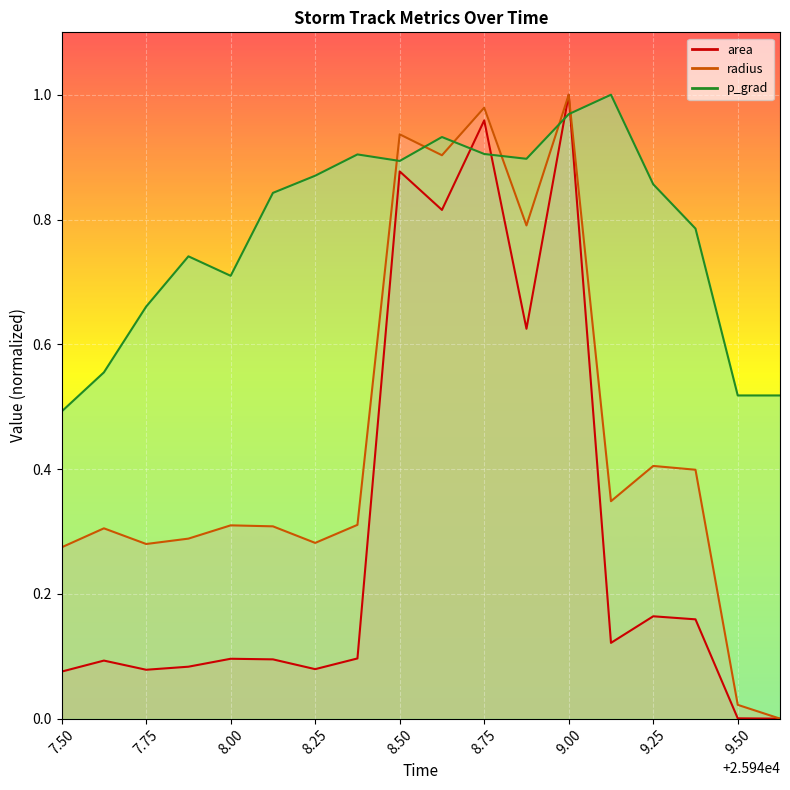

Which series has the largest total across all categories?

p_grad